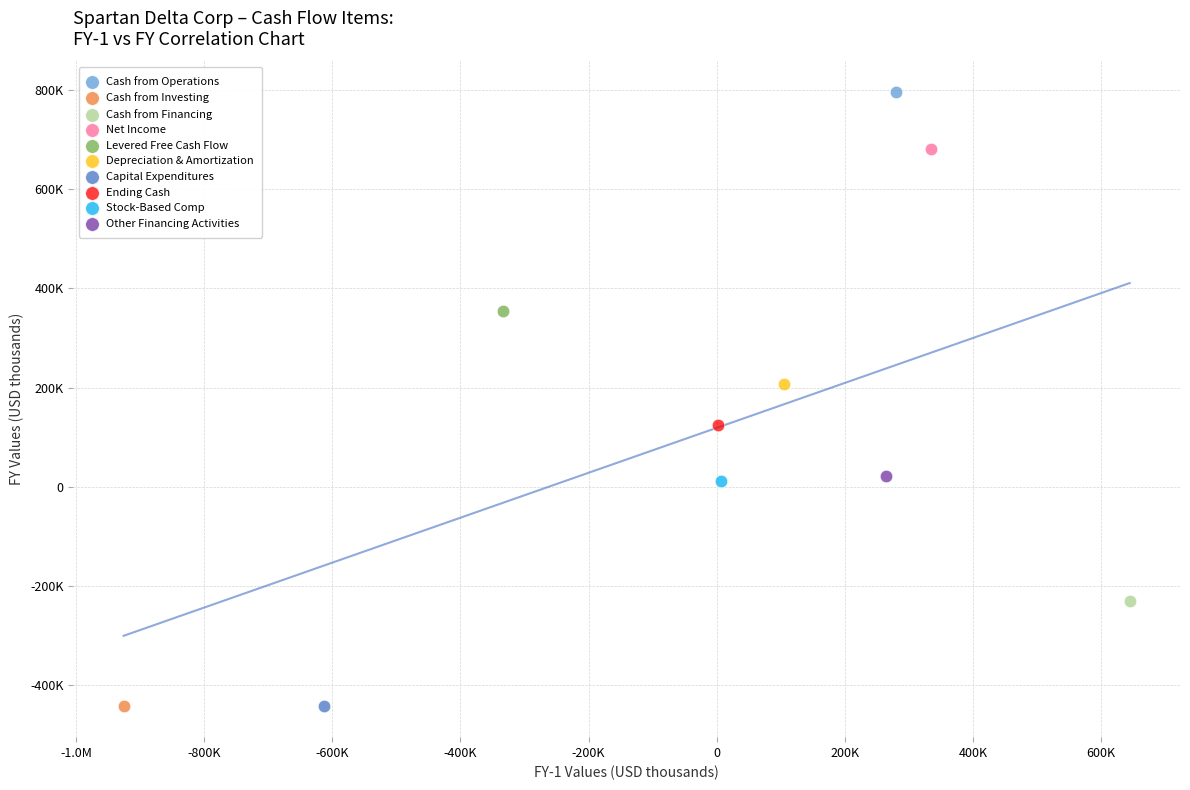

What are all the series names shown in the legend?

Cash from Operations, Cash from Investing, Cash from Financing, Net Income, Levered Free Cash Flow, Depreciation & Amortization, Capital Expenditures, Ending Cash, Stock-Based Comp, Other Financing Activities